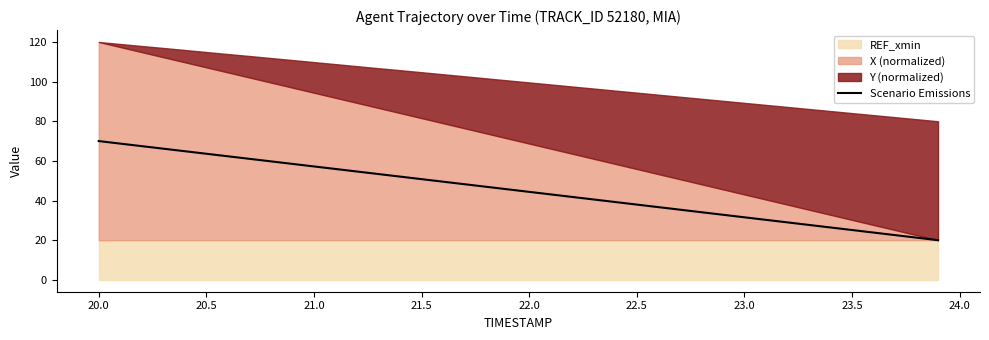

The Scenario Emissions series shows 57.2 at 21.0. True or false?

True